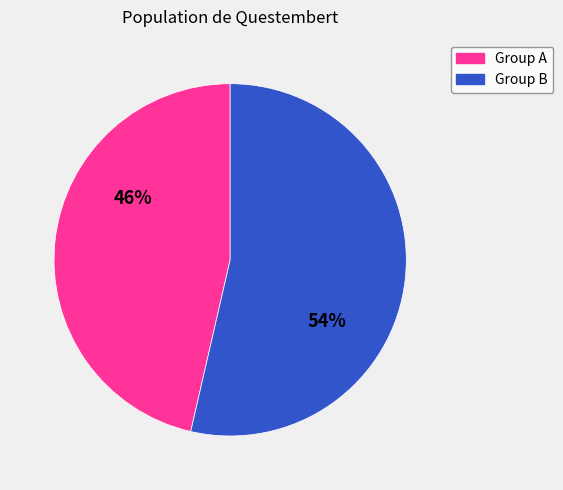

Combined, do Group A and Group B account for over 50%?

Yes